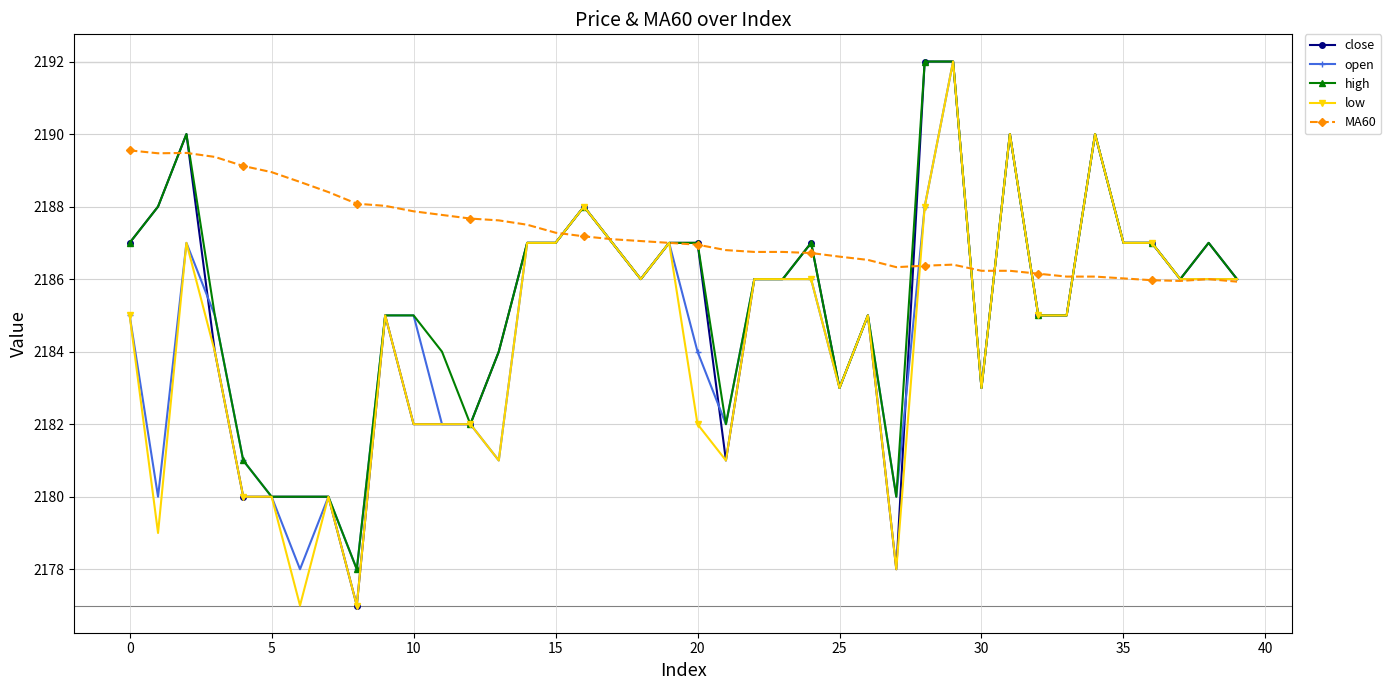

How many data points does each series have?

40